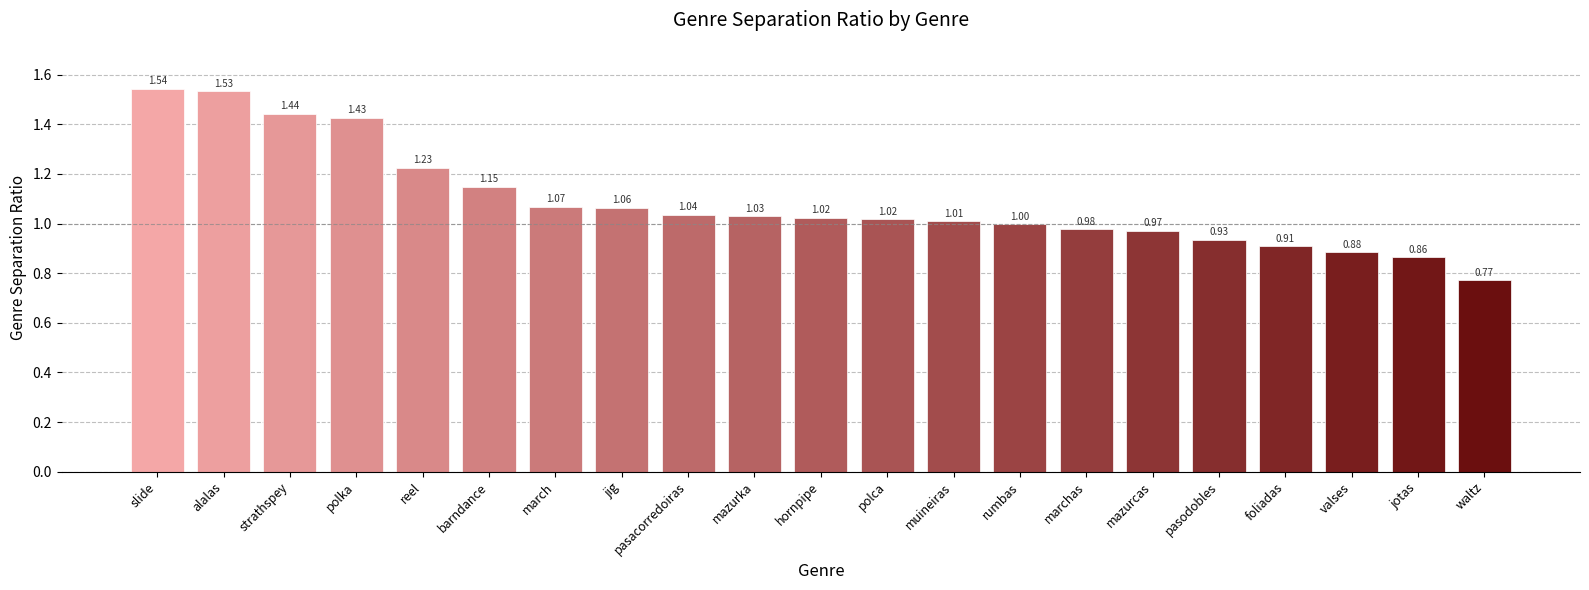

At which label is the value closest to 1?

rumbas